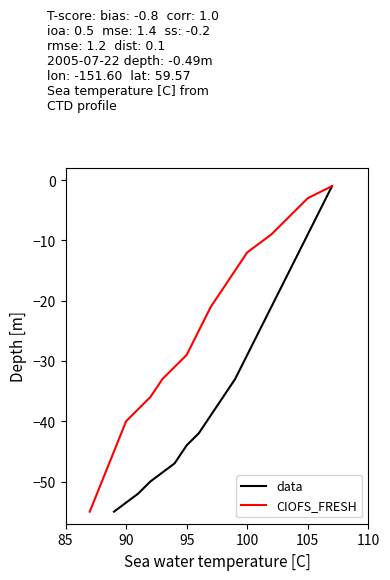

What is the greatest value displayed?

-1